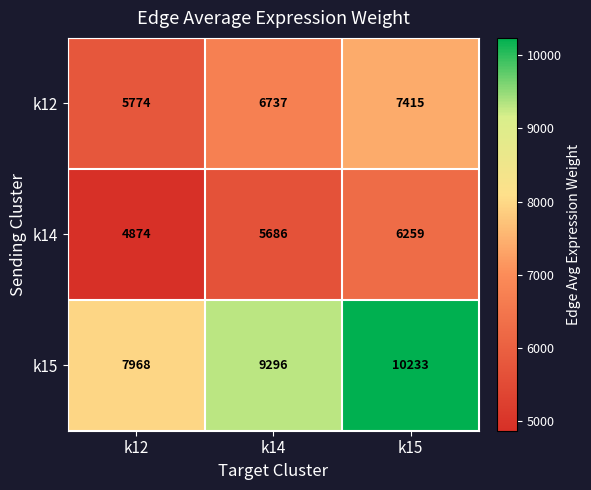

Reading right to left, what are all the values shown in this chart?

k12: 7415	6737	5774
k14: 6259	5686	4874
k15: 10233	9296	7968